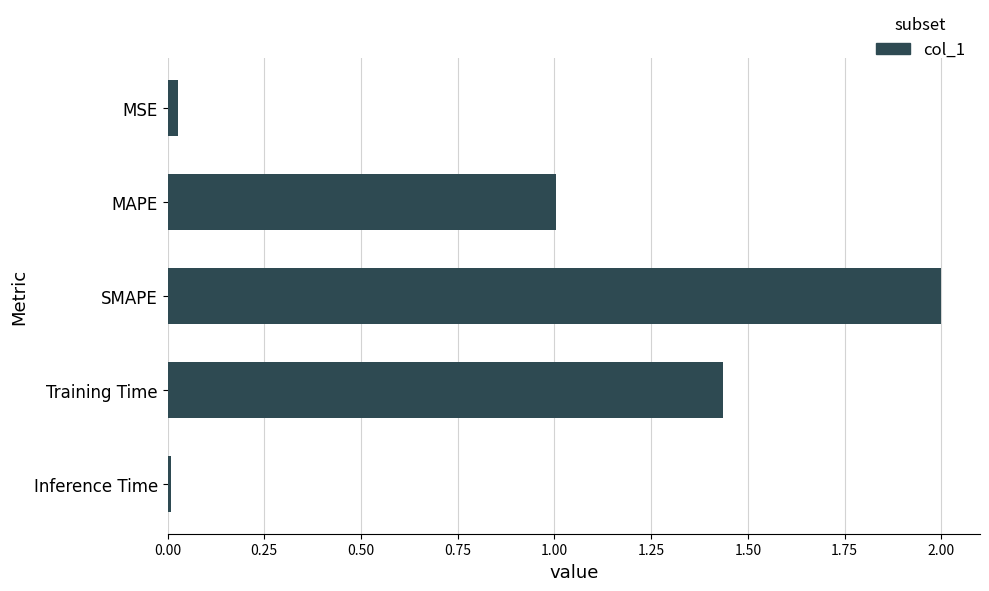

Which has a higher value, SMAPE or MAPE?

SMAPE